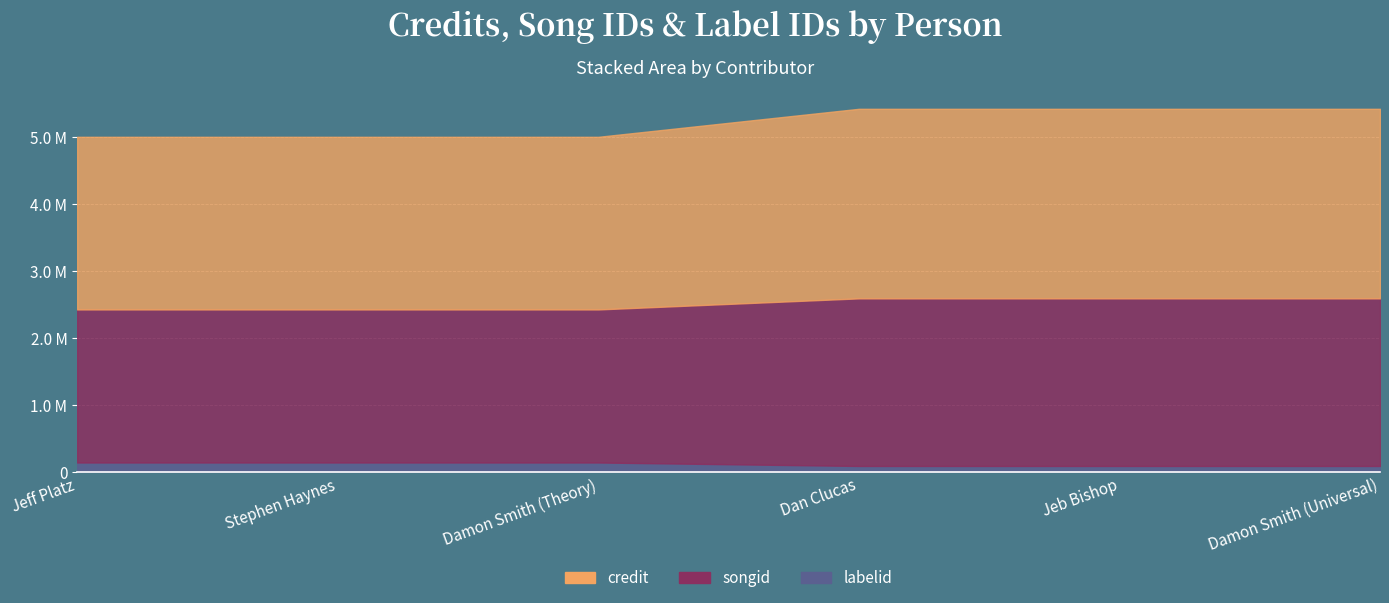

Count the songid values in the range 2282987 to 2500053.

6